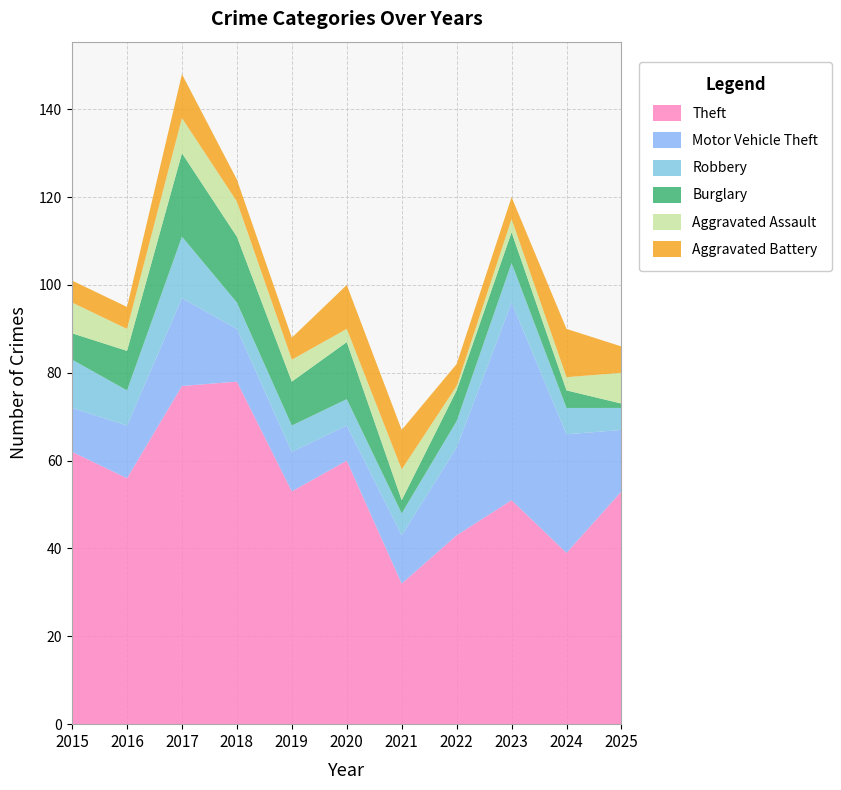

Reading left to right, list all the values displayed in this chart.

Theft: 2015=62	2016=56	2017=77	2018=78	2019=53	2020=60	2021=32	2022=43	2023=51	2024=39	2025=53
Motor Vehicle Theft: 2015=10	2016=12	2017=20	2018=12	2019=9	2020=8	2021=11	2022=20	2023=45	2024=27	2025=14
Robbery: 2015=11	2016=8	2017=14	2018=6	2019=6	2020=6	2021=5	2022=6	2023=9	2024=6	2025=5
Burglary: 2015=6	2016=9	2017=19	2018=15	2019=10	2020=13	2021=3	2022=7	2023=7	2024=4	2025=1
Aggravated Assault: 2015=7	2016=5	2017=8	2018=8	2019=5	2020=3	2021=7	2022=1	2023=3	2024=3	2025=7
Aggravated Battery: 2015=5	2016=5	2017=10	2018=5	2019=5	2020=10	2021=9	2022=5	2023=5	2024=11	2025=6